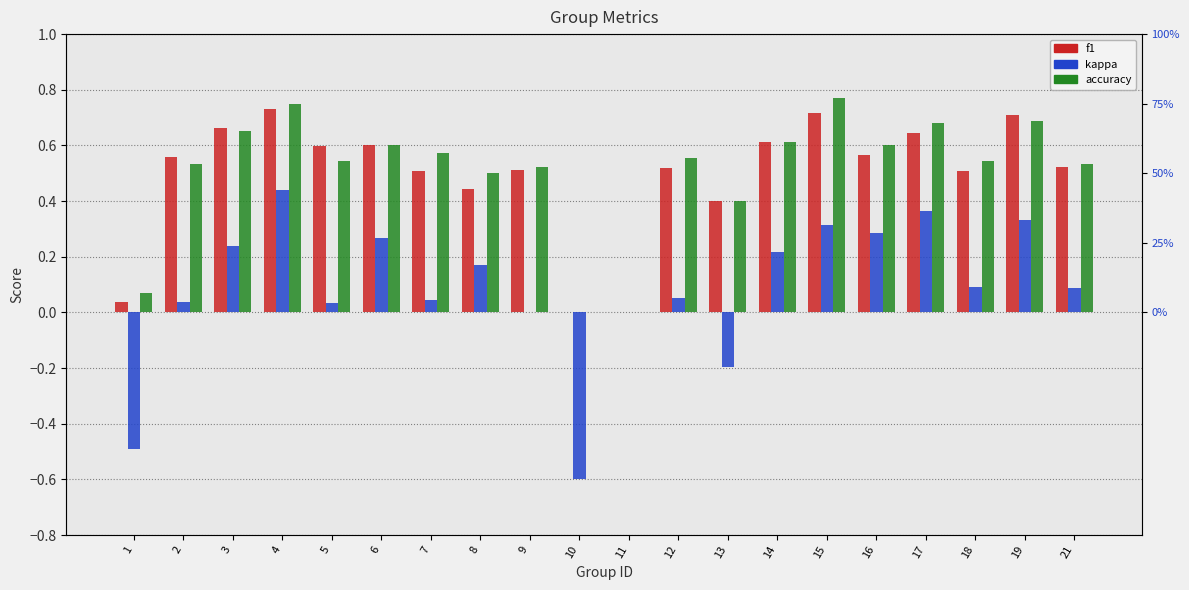

Which label corresponds to the smallest value in the chart?

10